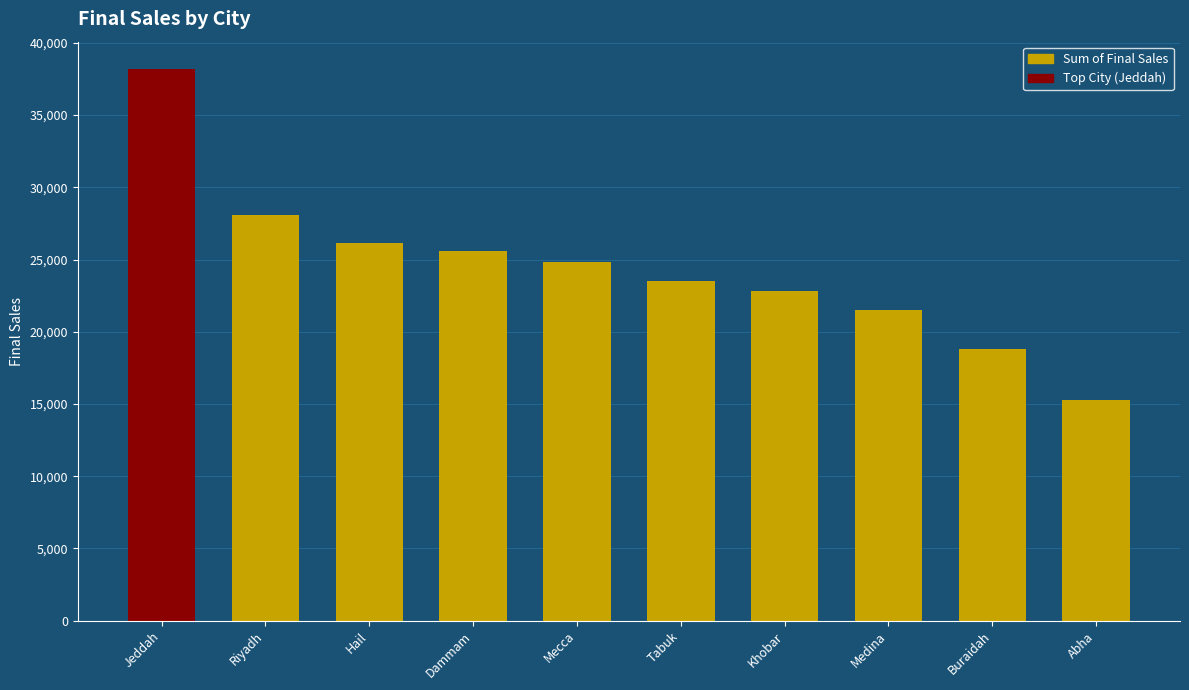

Which label corresponds to the smallest value in the chart?

Abha